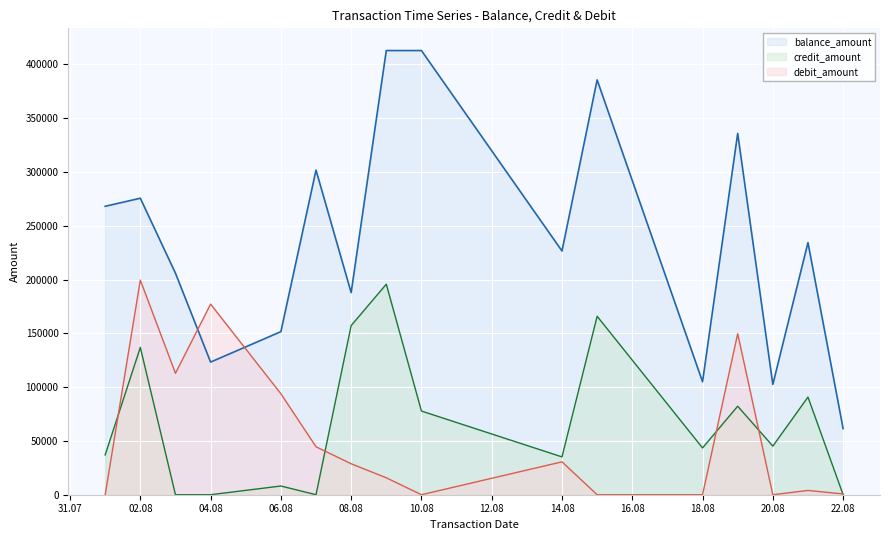

At which label does balance_amount reach its peak?

2023-08-09